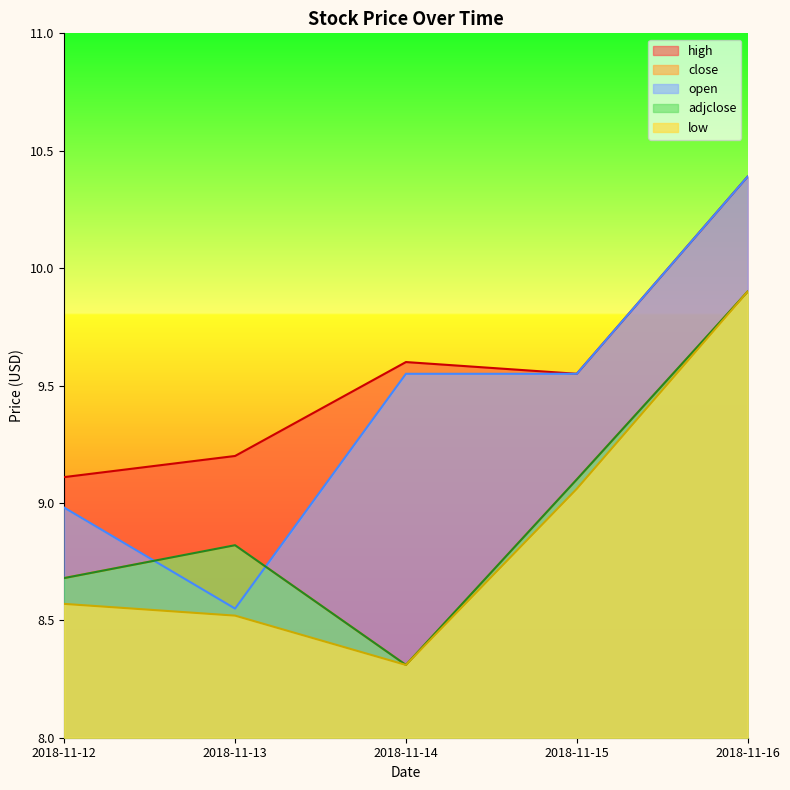

True or false: high and close intersect in this chart.

False